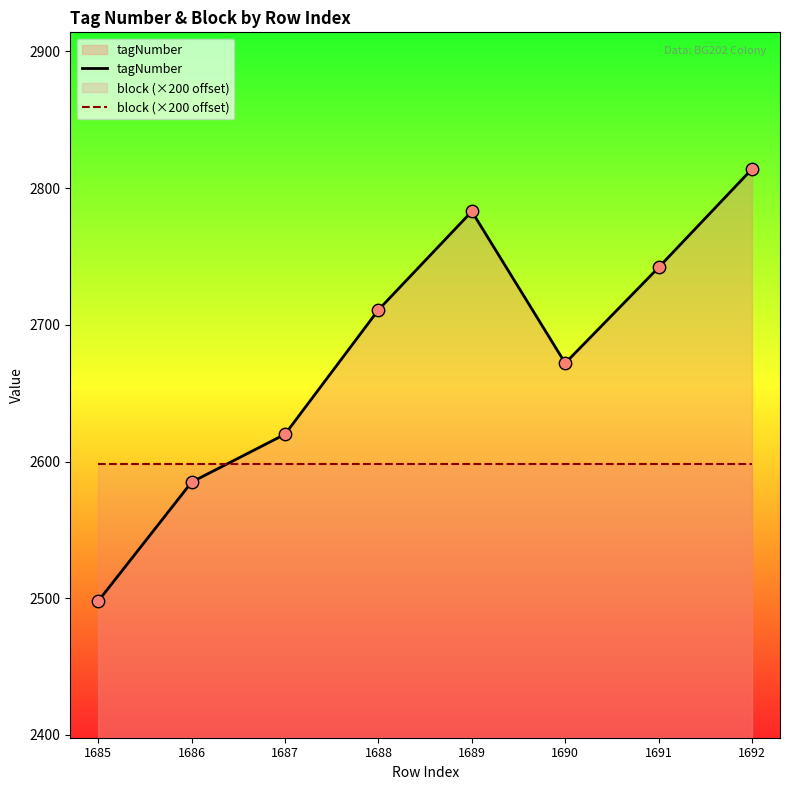

Is the value of block (×200 offset) at 1692 greater than the value of tagNumber at 1688?

No